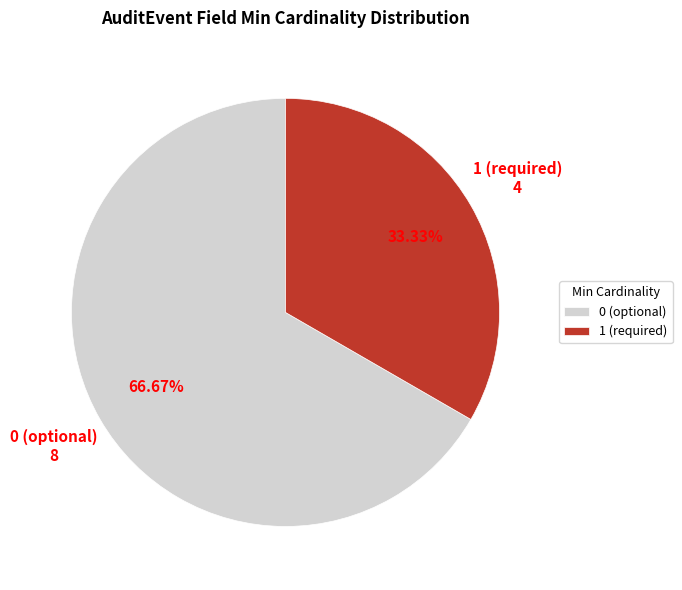

Which category has the biggest portion of the pie?

0 (optional)